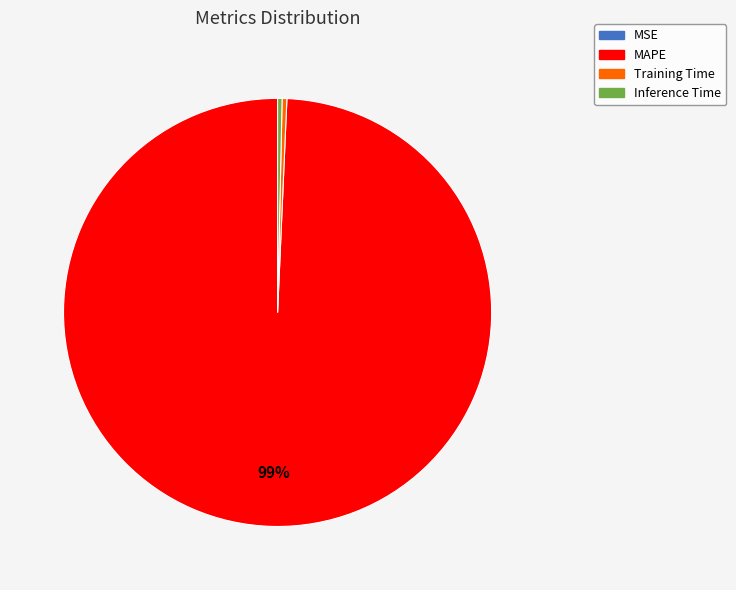

The Inference Time slice represents 0% of the pie. True or false?

True